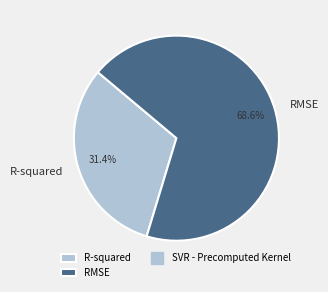

Between R-squared and RMSE, which is larger?

RMSE